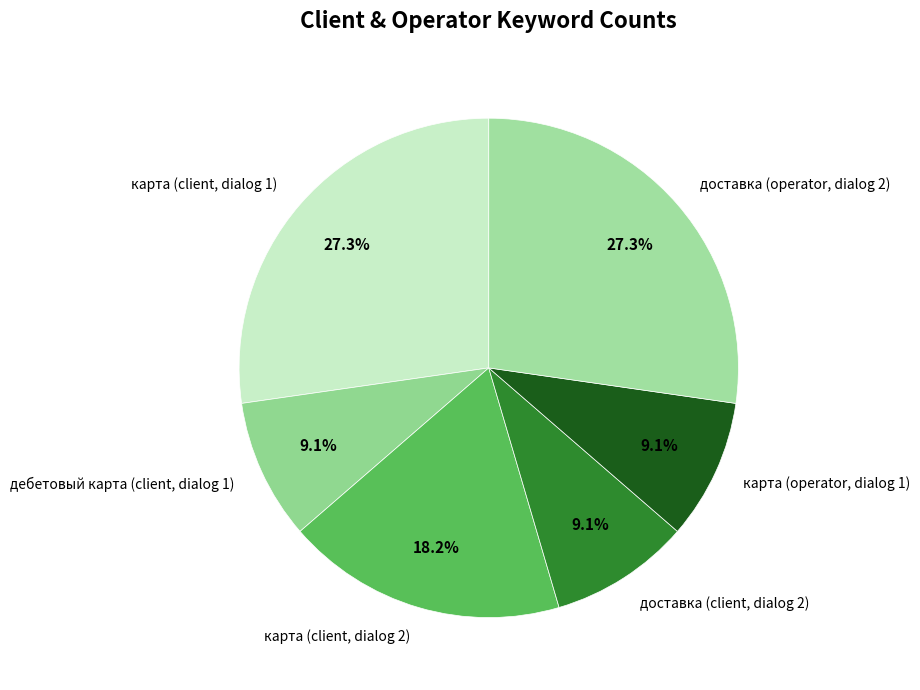

The карта (client, dialog 2) slice represents 18% of the pie. True or false?

True